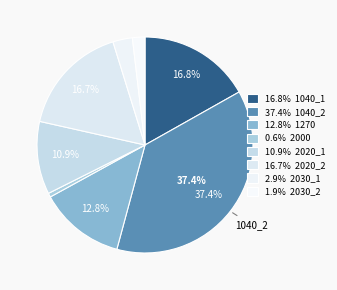

How many segments does this pie chart have?

8